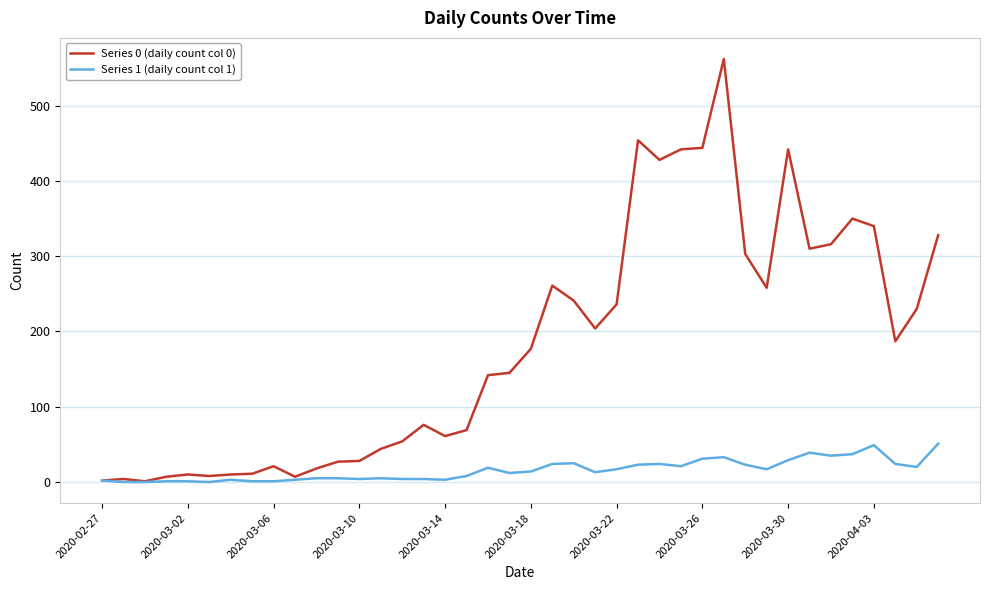

Which series has the largest total across all categories?

Series 0 (daily count col 0)